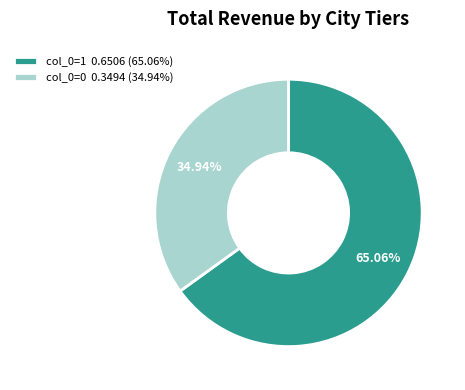

Which category has the smallest portion of the pie?

col_0=0 0.3494 (34.94%)